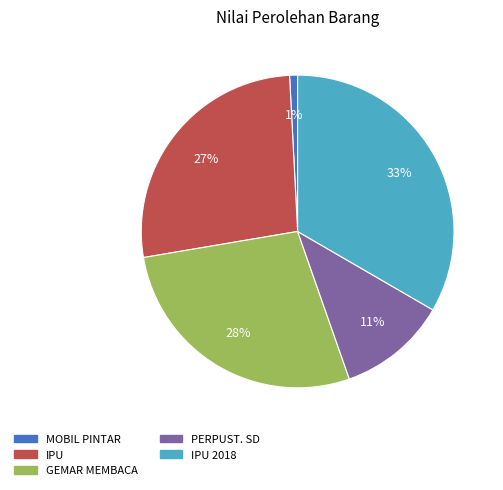

What percentage is the IPU slice, to the nearest percent?

27%